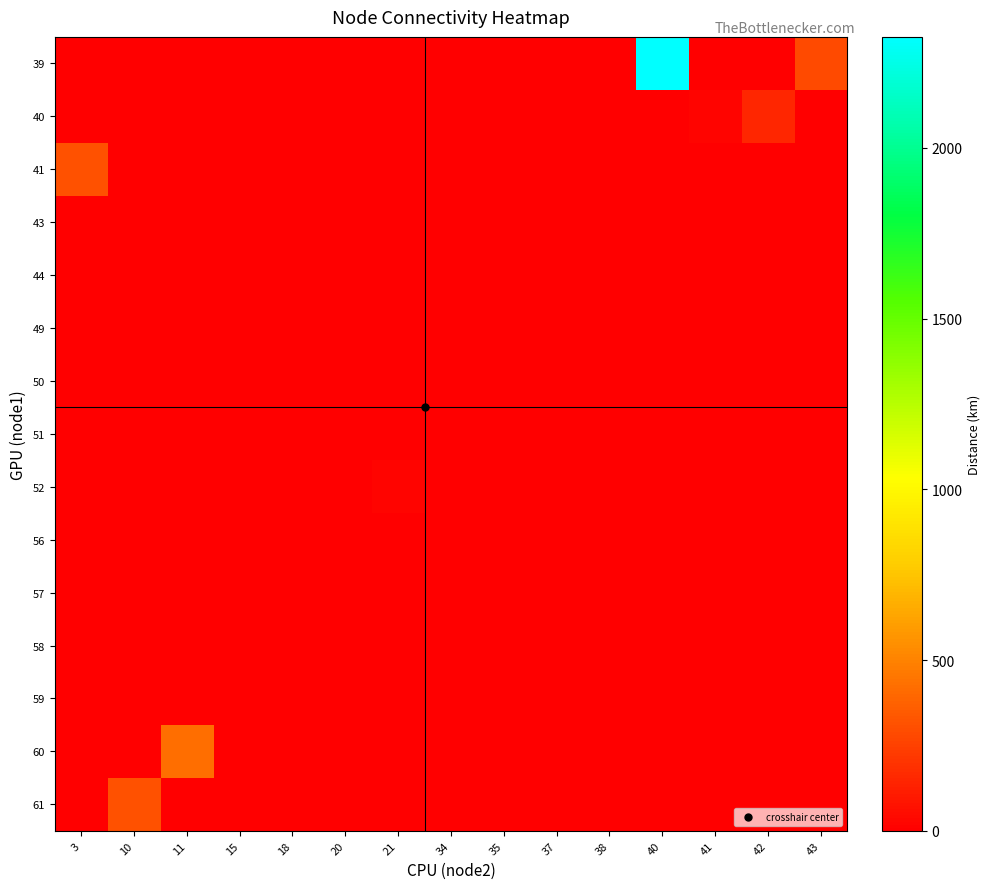

Which series has the largest range (max minus min)?

39